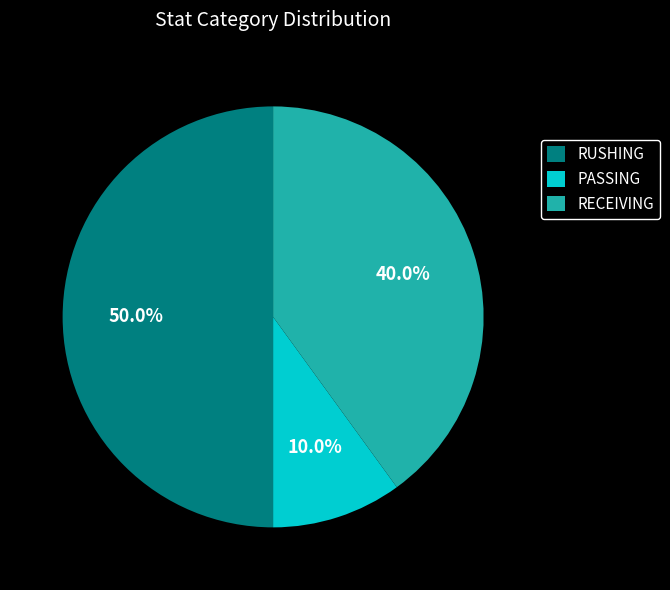

Which category has the smallest portion of the pie?

PASSING